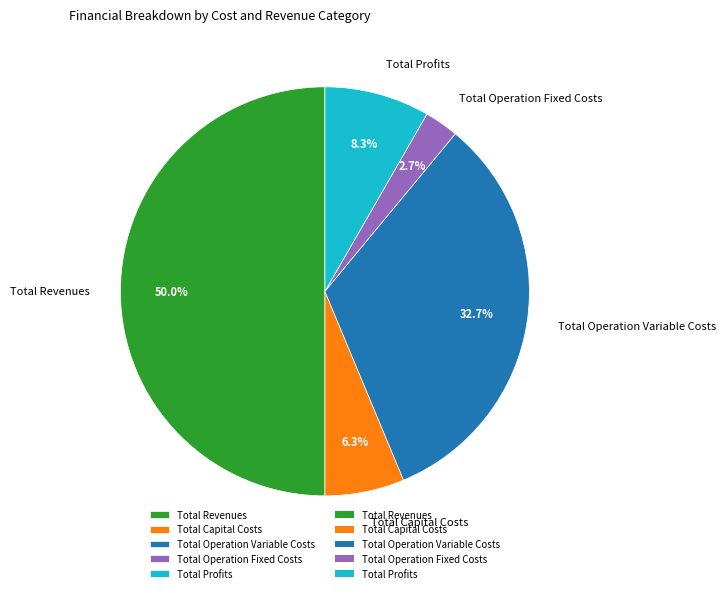

To the nearest percent, what is the difference between the Total Operation Fixed Costs and Total Revenues slice percentages?

47%